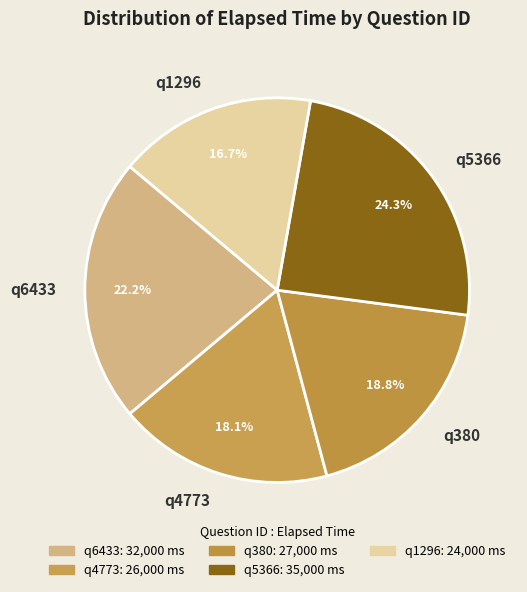

True or false: q380 accounts for 19% of the total.

True